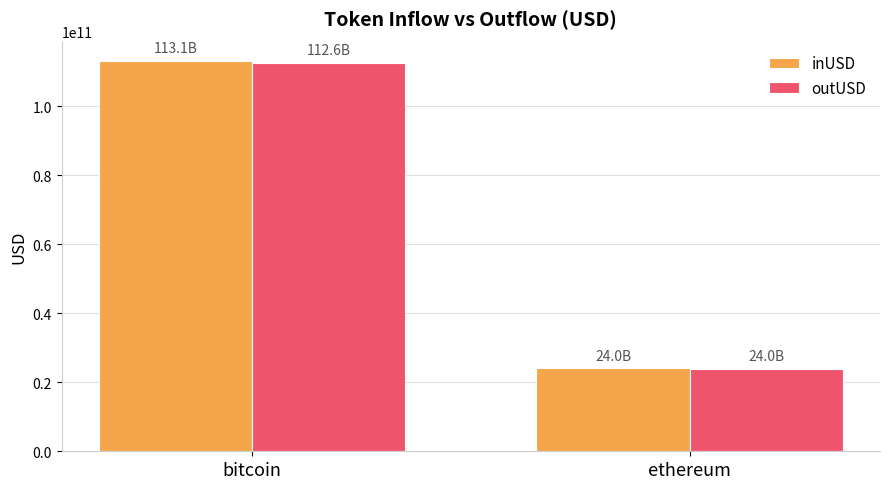

The value of inUSD at ethereum is 23994088650.0. True or false?

True